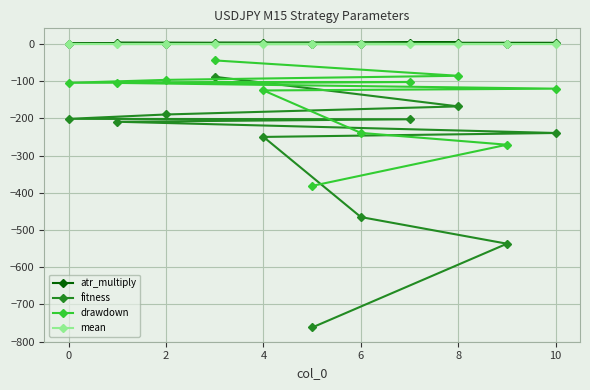

Which series has the widest spread of values?

fitness